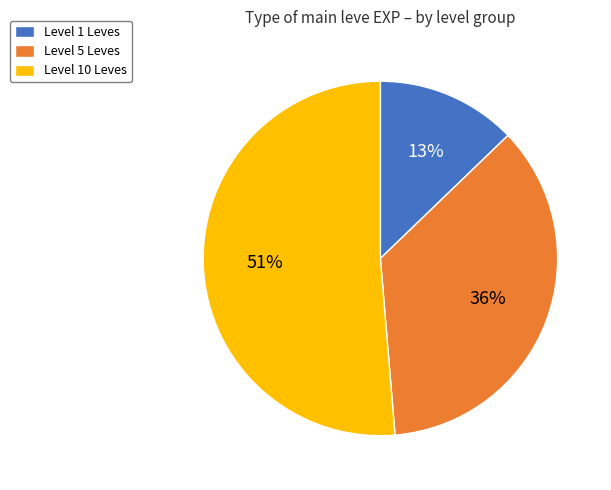

Is it true that Level 5 Leves is 28% of the pie?

False